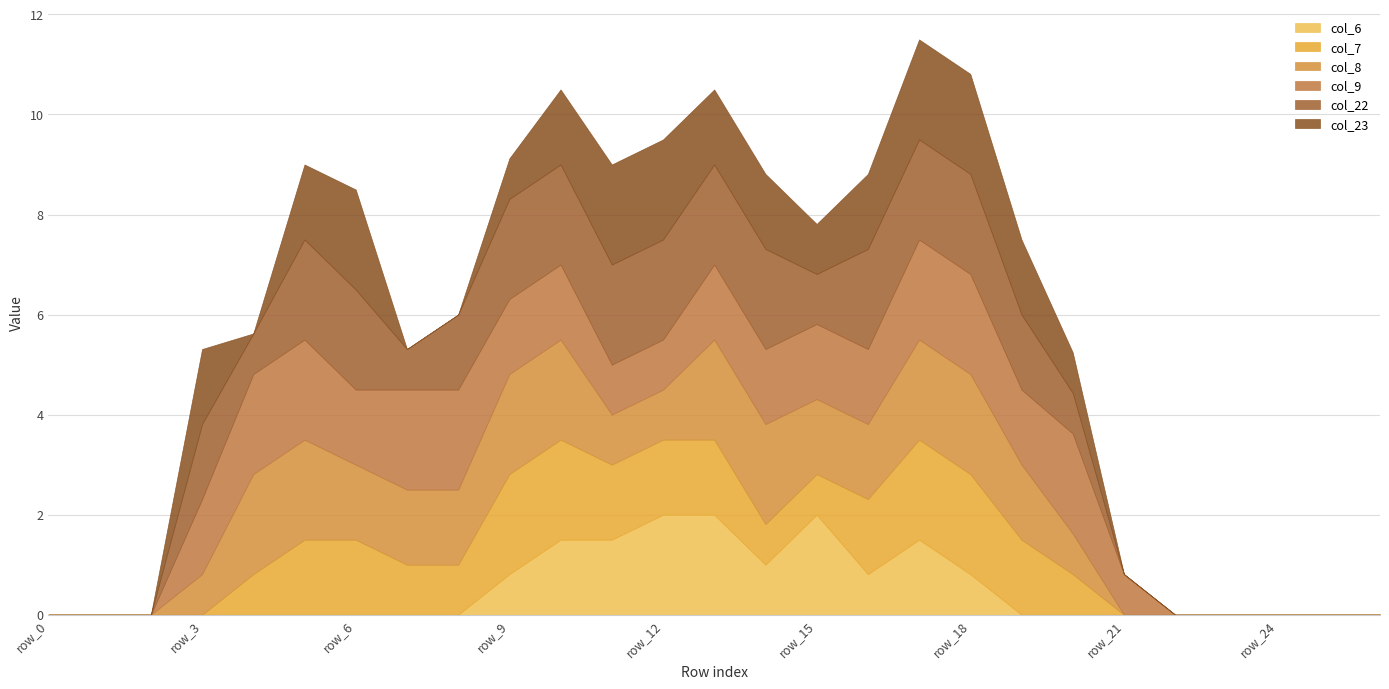

List the series in order of their peak value, highest first.

col_6, col_7, col_8, col_9, col_22, col_23